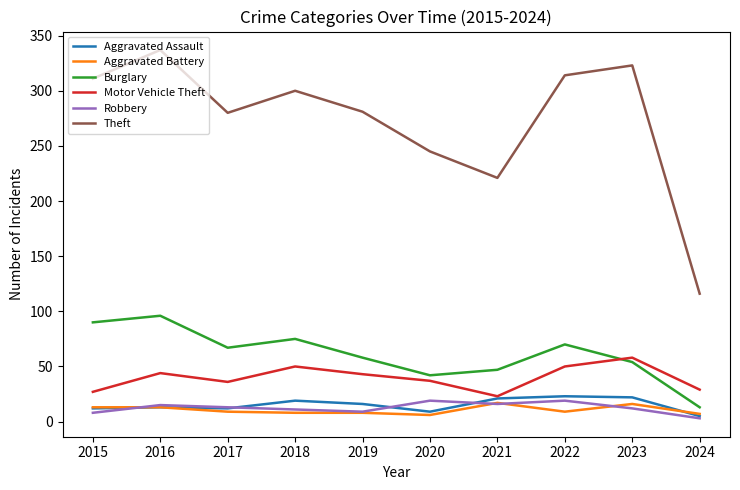

What is the sum of all Aggravated Assault values?

152